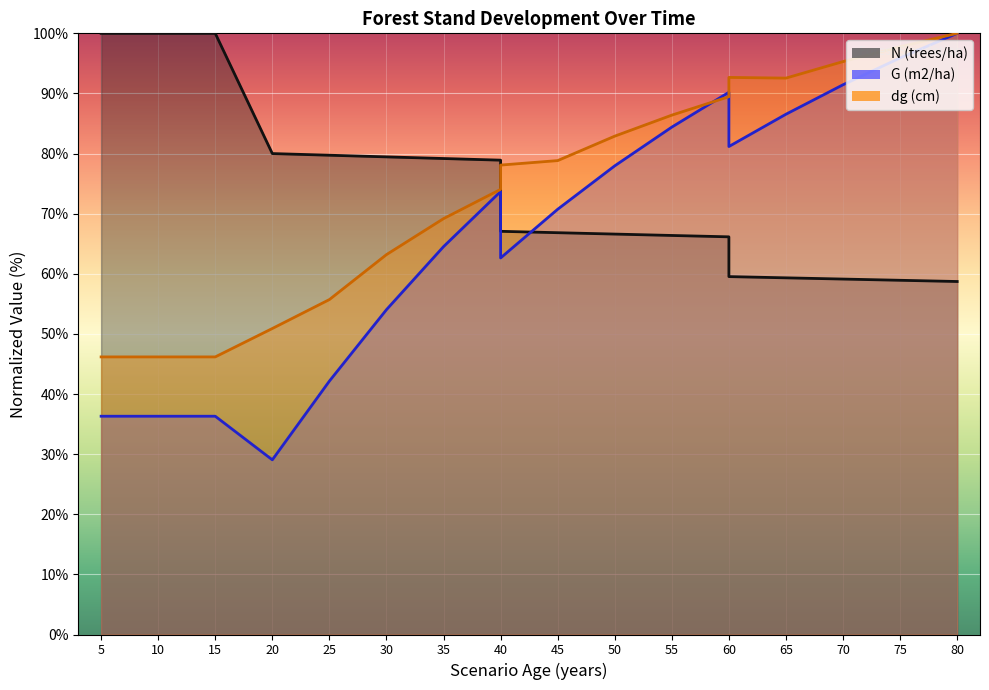

Is it true that G (m2/ha) equals 49.7 at 20?

False